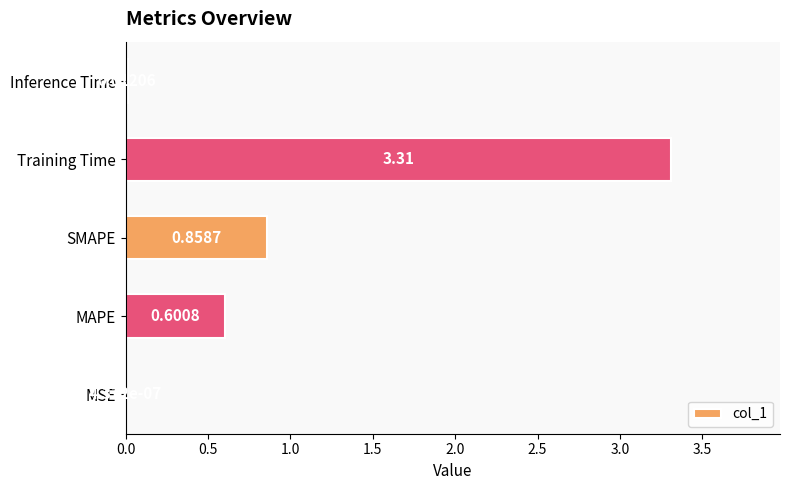

Which label corresponds to the largest value in the chart?

Training Time